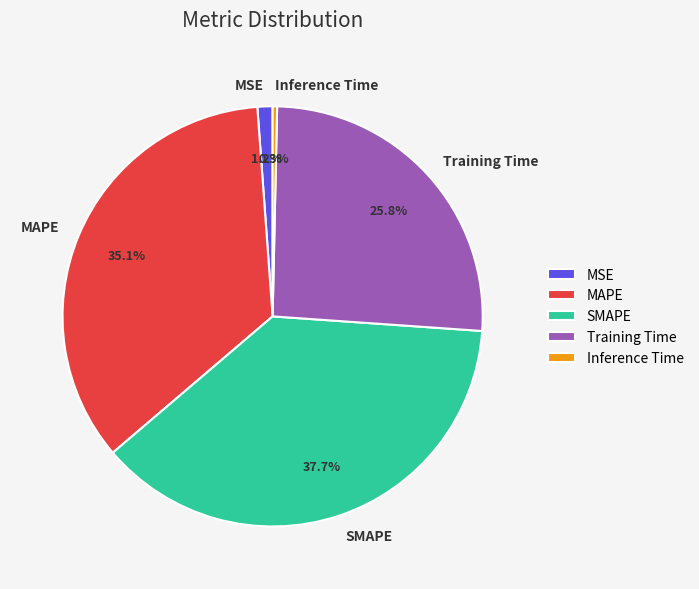

To the nearest percent, what portion does MSE represent?

1%